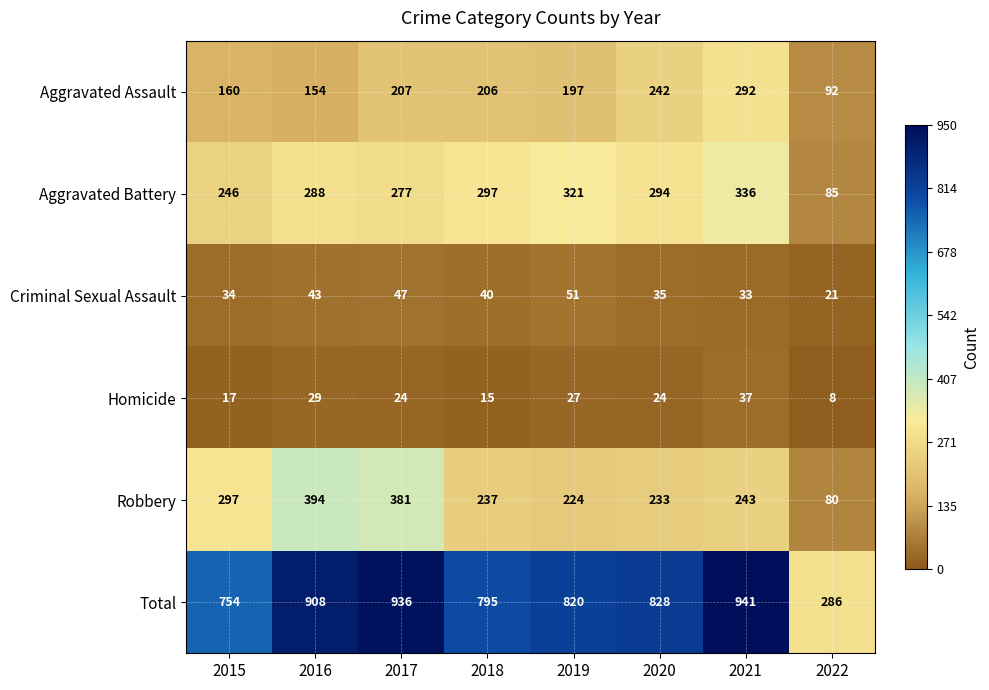

List the series in order of their peak value, lowest first.

Homicide, Criminal Sexual Assault, Aggravated Assault, Aggravated Battery, Robbery, Total